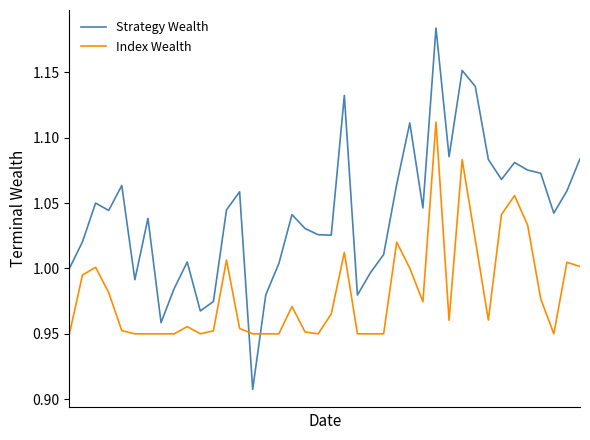

List the series in order of their overall mean, lowest first.

Index Wealth, Strategy Wealth